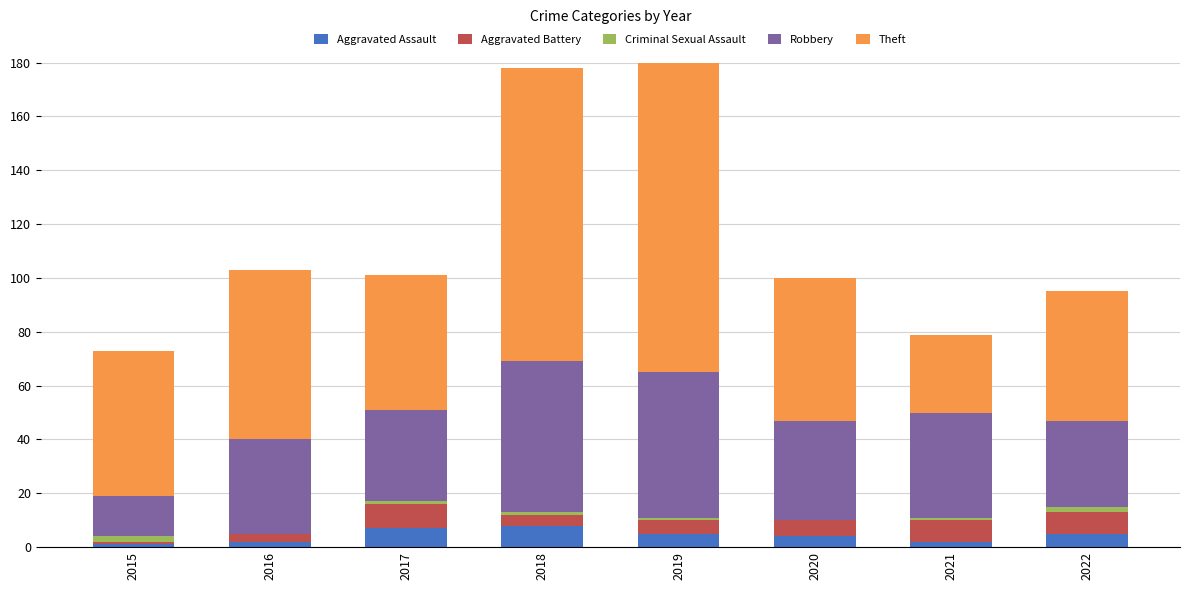

Reading left to right, transcribe all the data shown in this chart.

Aggravated Assault: 1	2	7	8	5	4	2	5
Aggravated Battery: 1	3	9	4	5	6	8	8
Criminal Sexual Assault: 2	0	1	1	1	0	1	2
Robbery: 15	35	34	56	54	37	39	32
Theft: 54	63	50	109	138	53	29	48